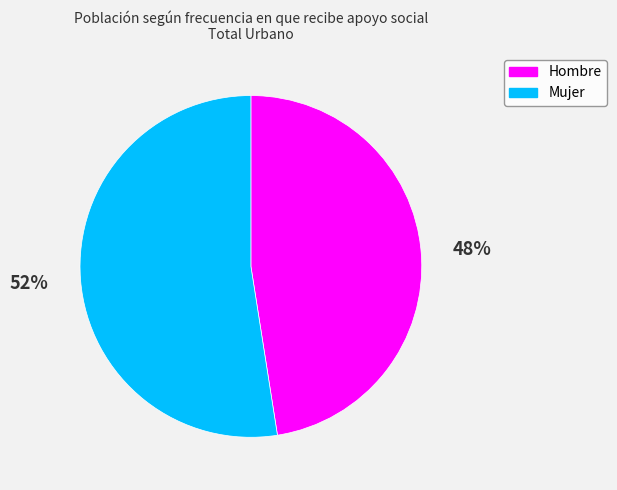

Combined, do Hombre and Mujer account for over 50%?

Yes